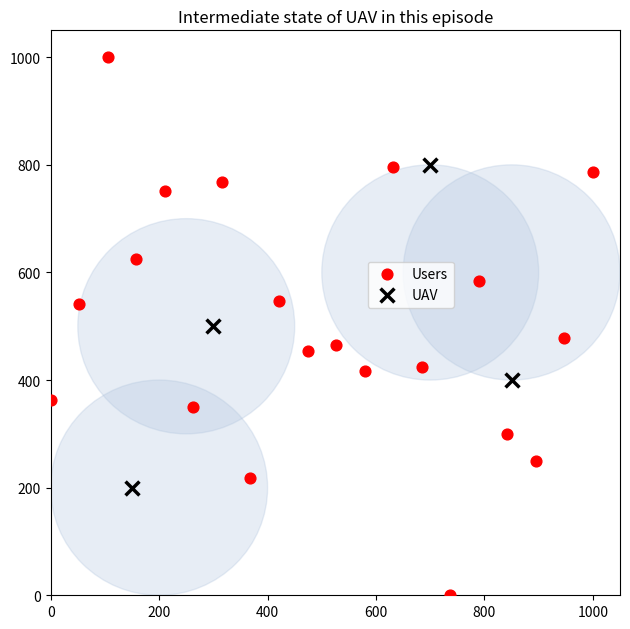

Which series reaches the maximum Y coordinate?

Users